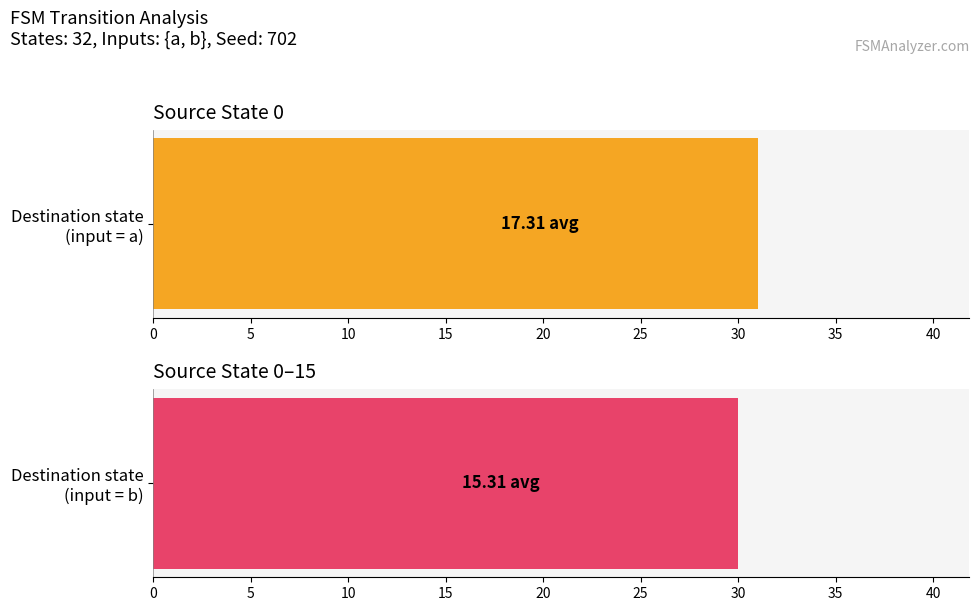

How many data points in Destination (input=b) are less than 15?

8